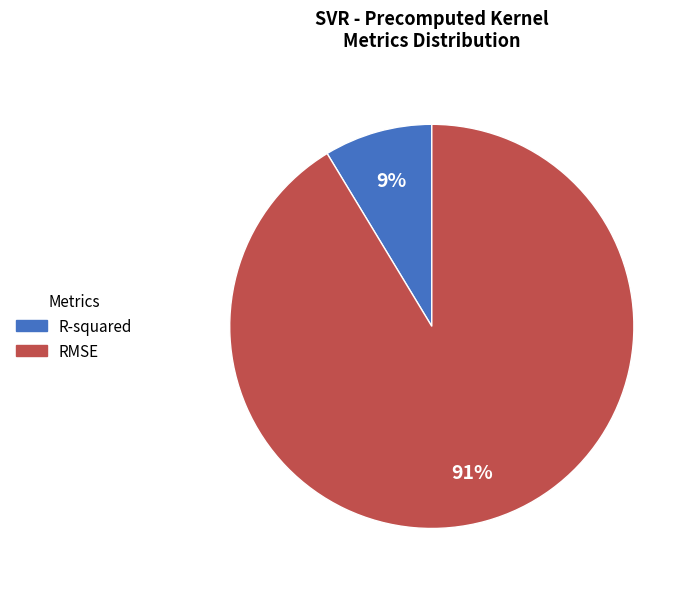

Combined, do R-squared and RMSE account for over 50%?

Yes